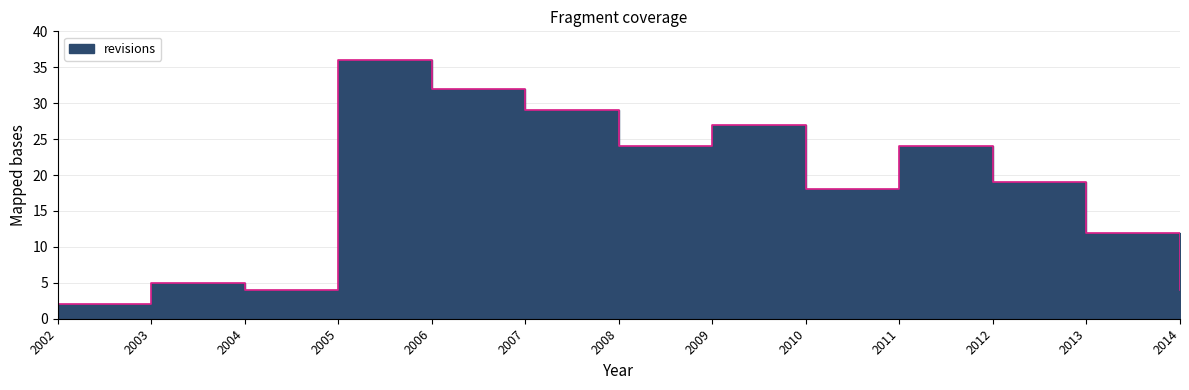

Which label corresponds to the smallest value in the chart?

2002